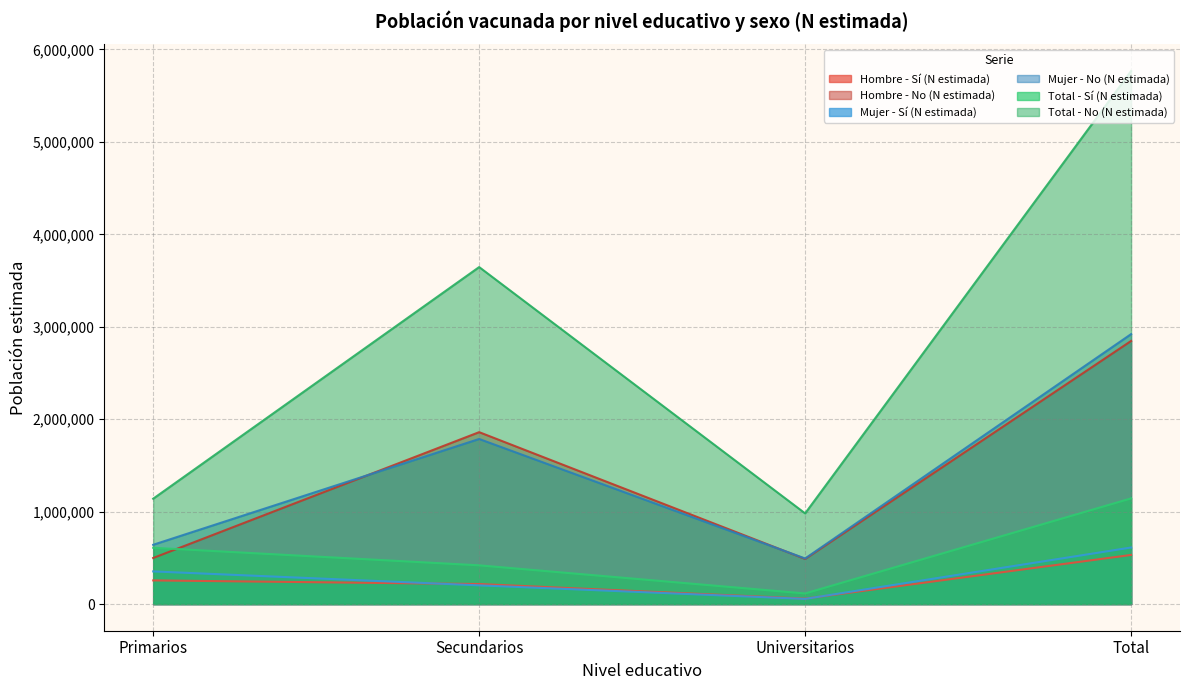

Is it true that Total - Sí (N estimada) equals 114904 at Universitarios?

True